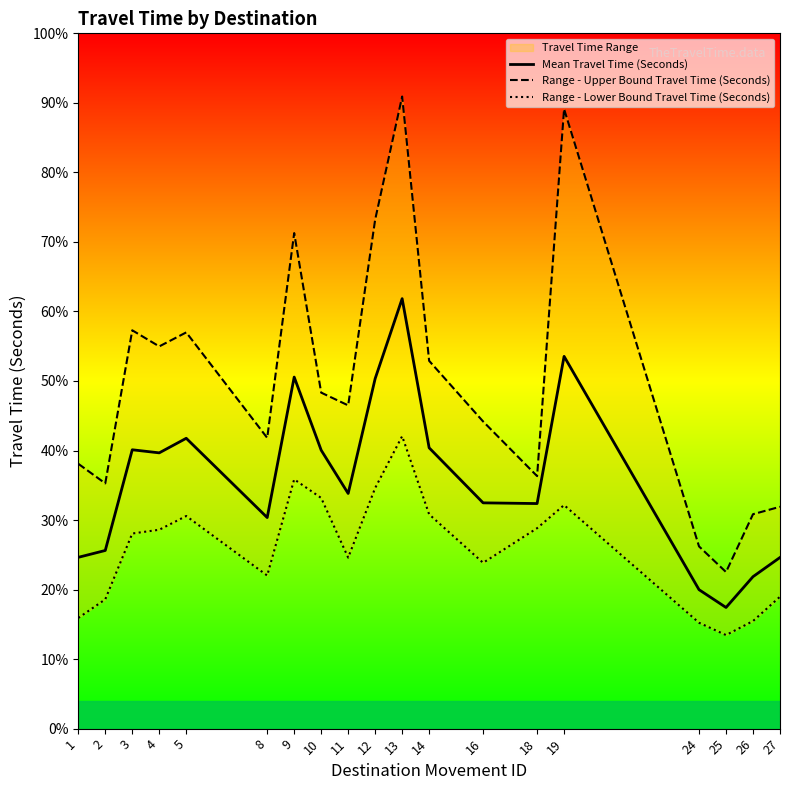

Which series changed the most between 14 and 26?

Range - Upper Bound Travel Time (Seconds)